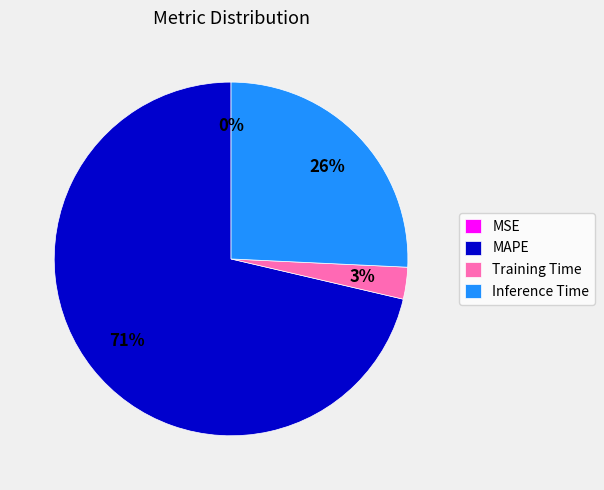

Is there any slice that represents more than half of the pie?

Yes